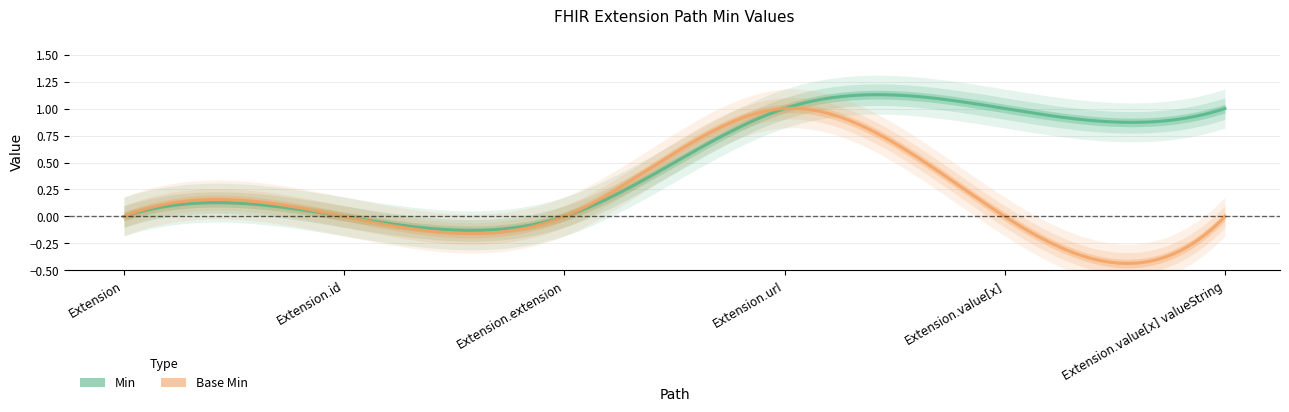

At which label does Base Min reach its peak?

Extension.url